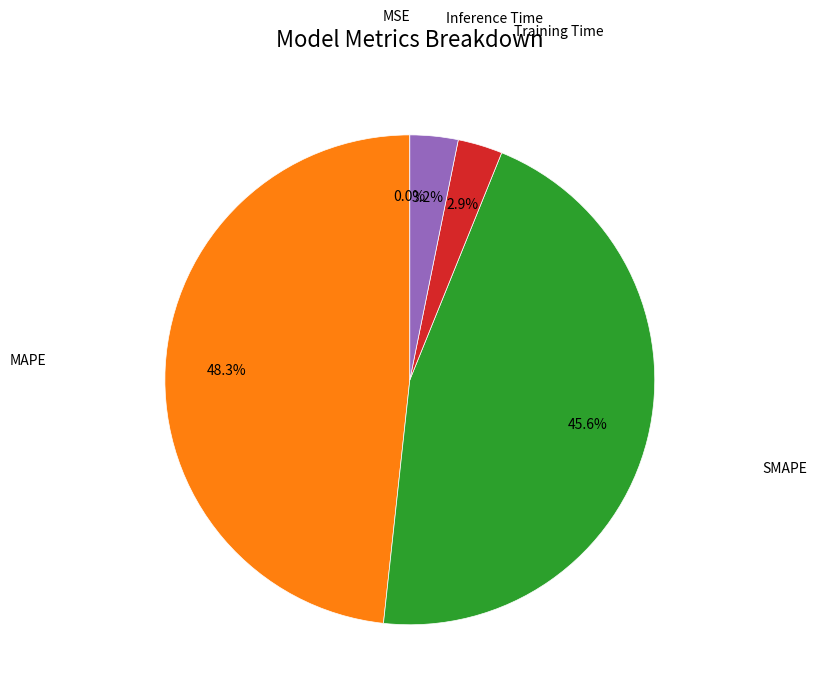

Is there any slice that represents more than half of the pie?

No